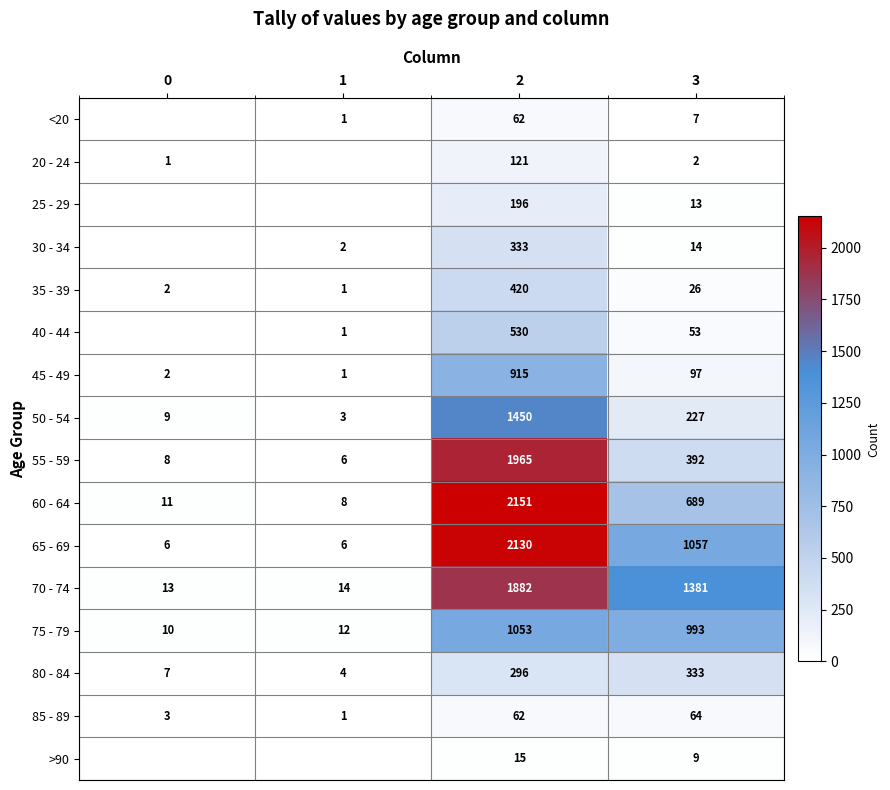

Is the value of 50 - 54 at 1 greater than the value of 55 - 59 at 0?

No